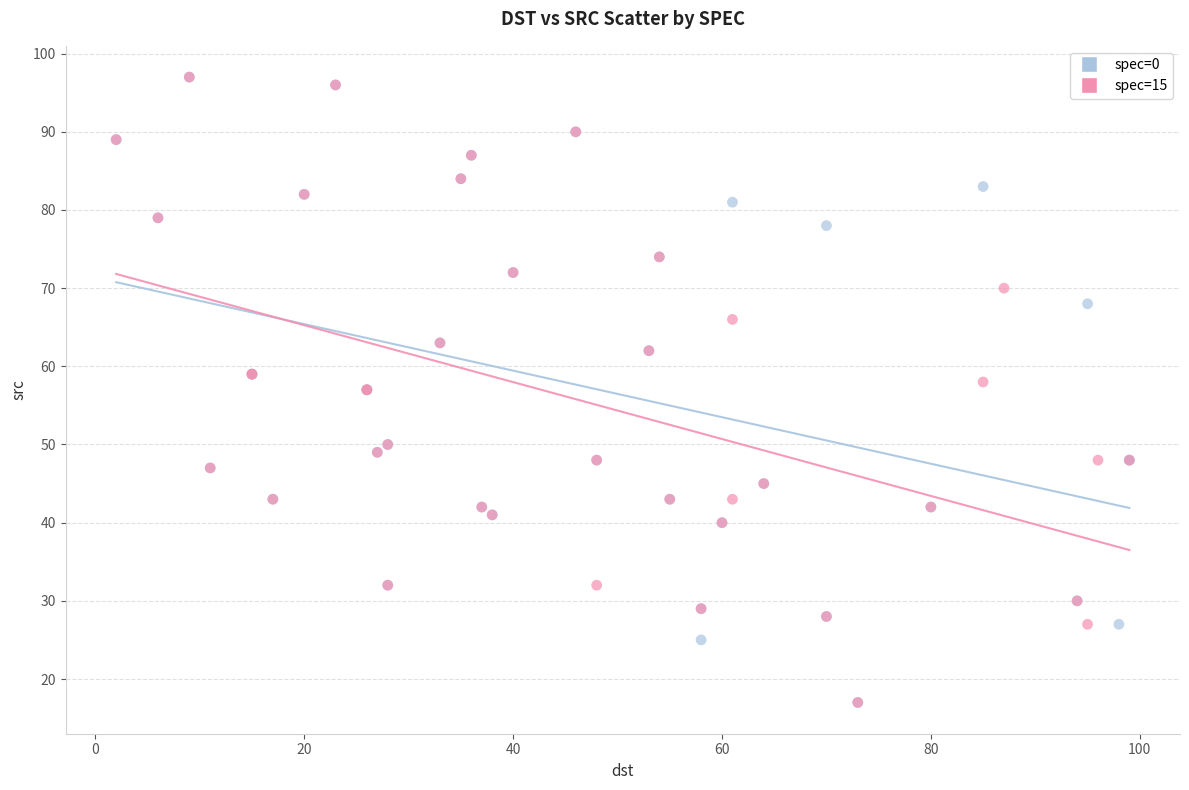

What are all the series names shown in the legend?

spec=0, spec=15